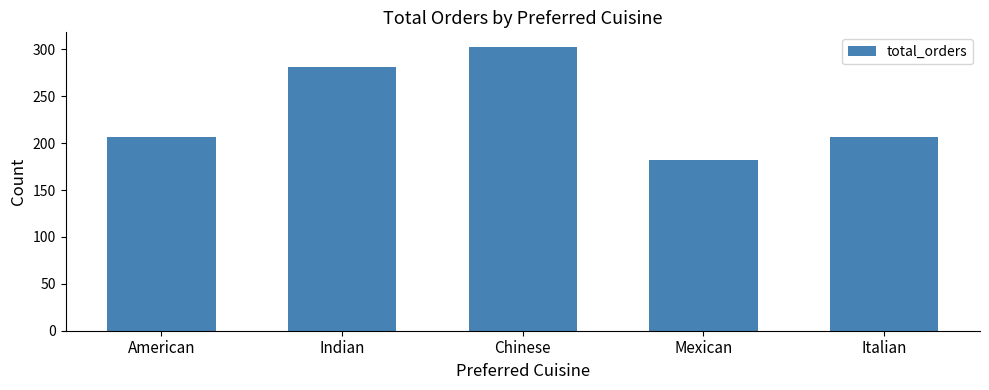

What is the approximate value at Mexican?

182